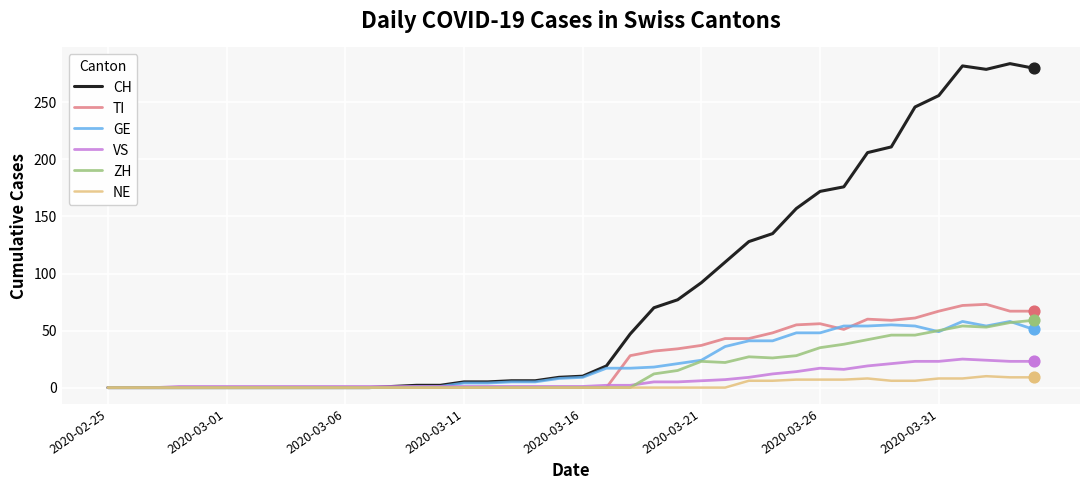

Which series has the largest total across all categories?

CH